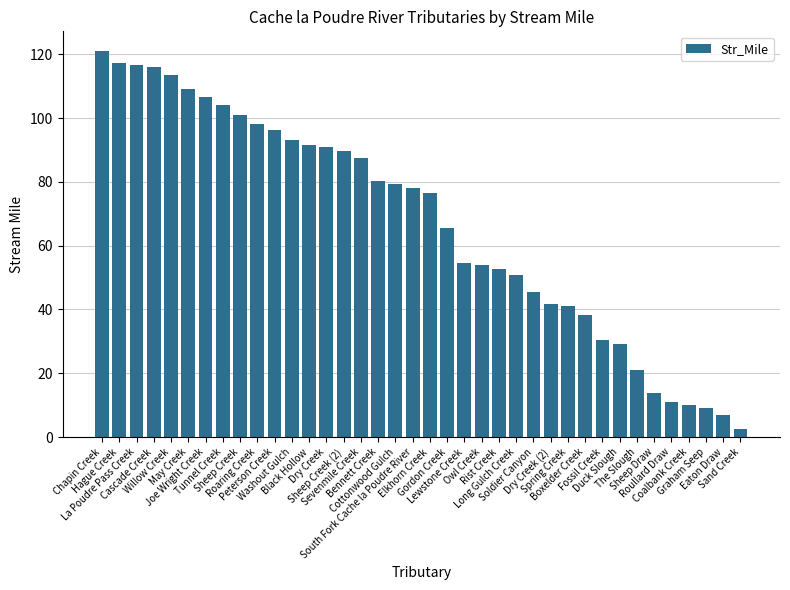

What is the label of the 6th bar from the right?

Sheep Draw